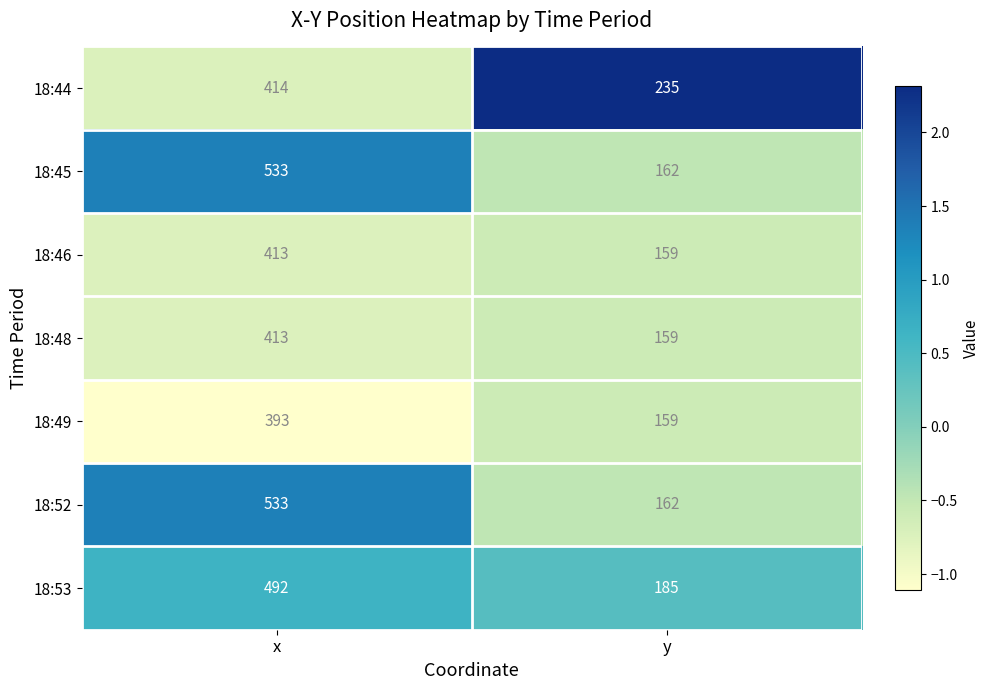

How many data points in 18:49 are less than 393?

1